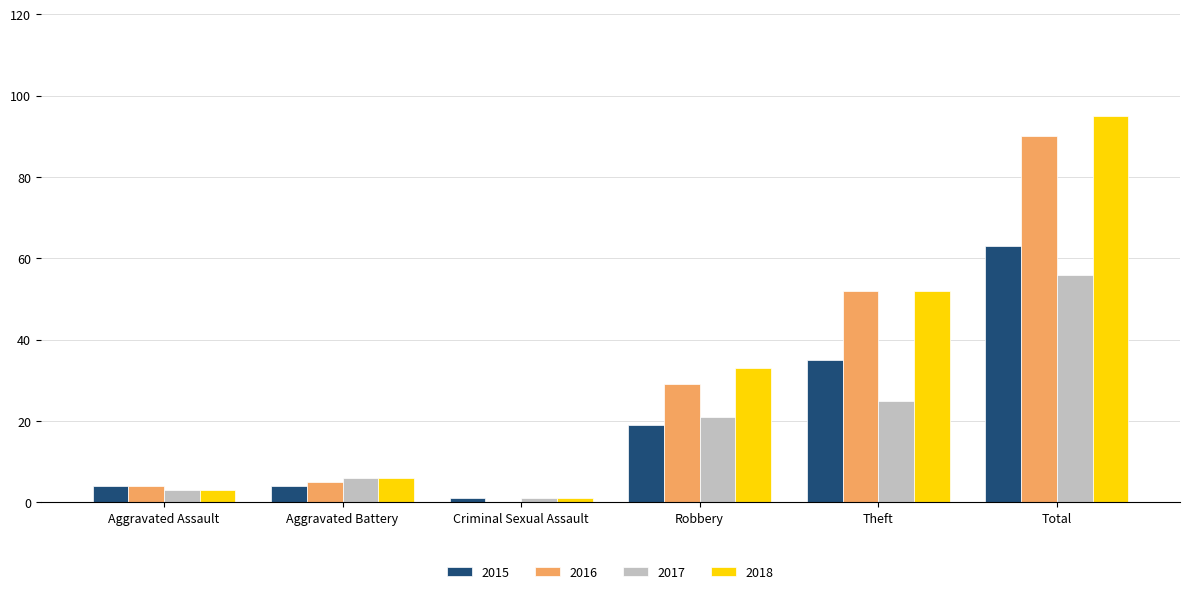

What is the average value of the 2016 series?

30